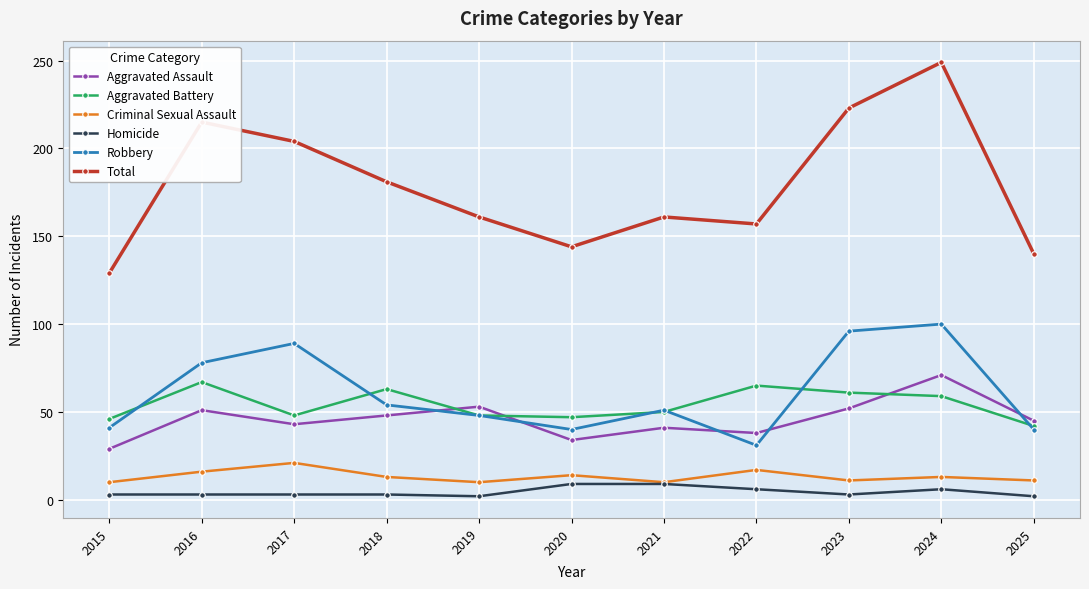

At 2017, list the series in order from smallest to largest.

Homicide, Criminal Sexual Assault, Aggravated Assault, Aggravated Battery, Robbery, Total